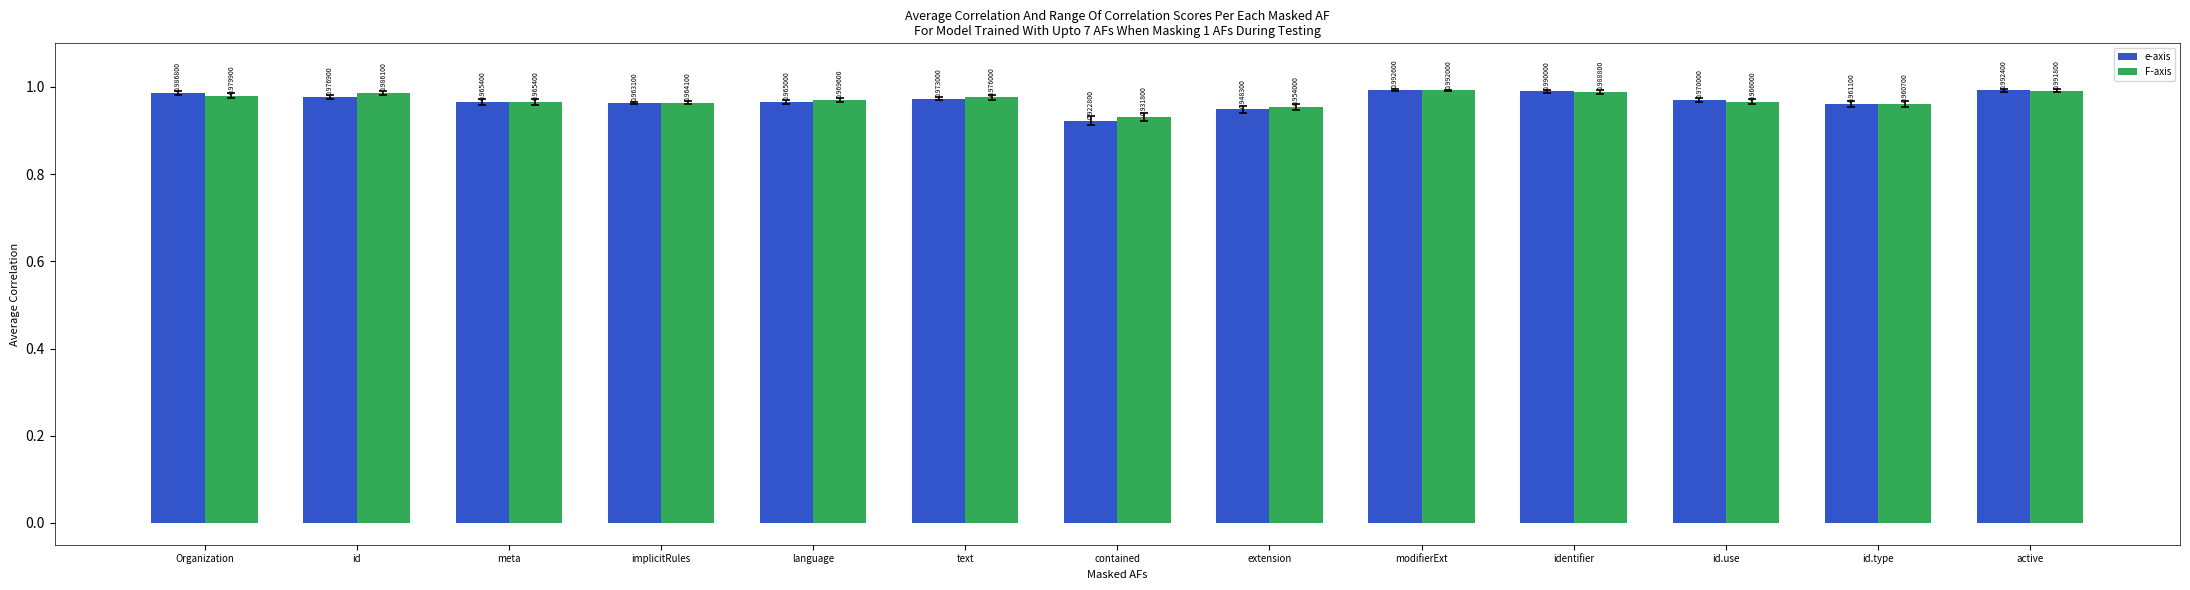

How many groups of bars are there?

13